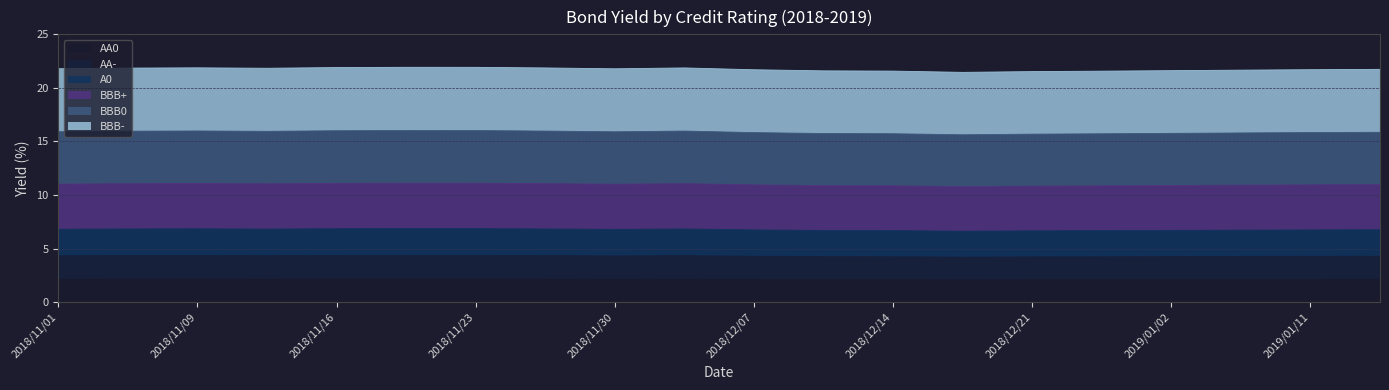

List the labels in order of AA0 value, largest first.

2018/11/20, 2018/11/23, 2018/11/16, 2018/11/09, 2018/11/05, 2018/11/27, 2018/12/04, 2018/11/13, 2018/11/01, 2018/11/30, 2019/01/16, 2018/12/07, 2019/01/11, 2019/01/07, 2019/01/02, 2018/12/11, 2018/12/14, 2018/12/26, 2018/12/21, 2018/12/18